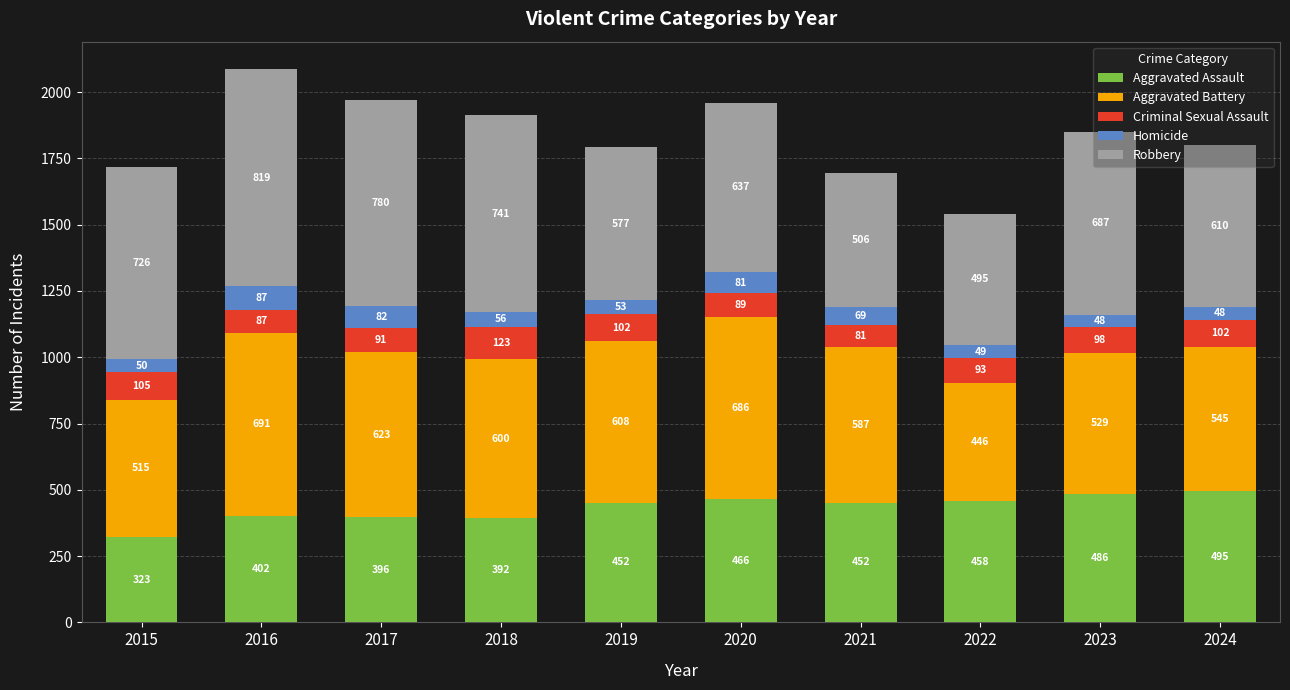

What is the total value across all series at 2018?

1912